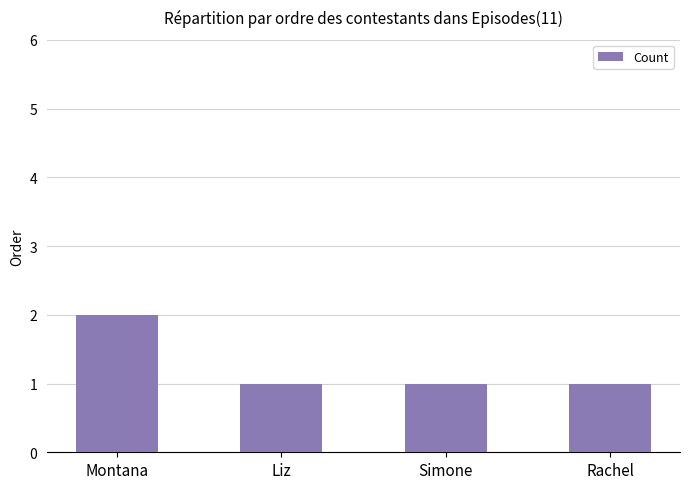

At which category does the chart reach its peak across all series?

Montana